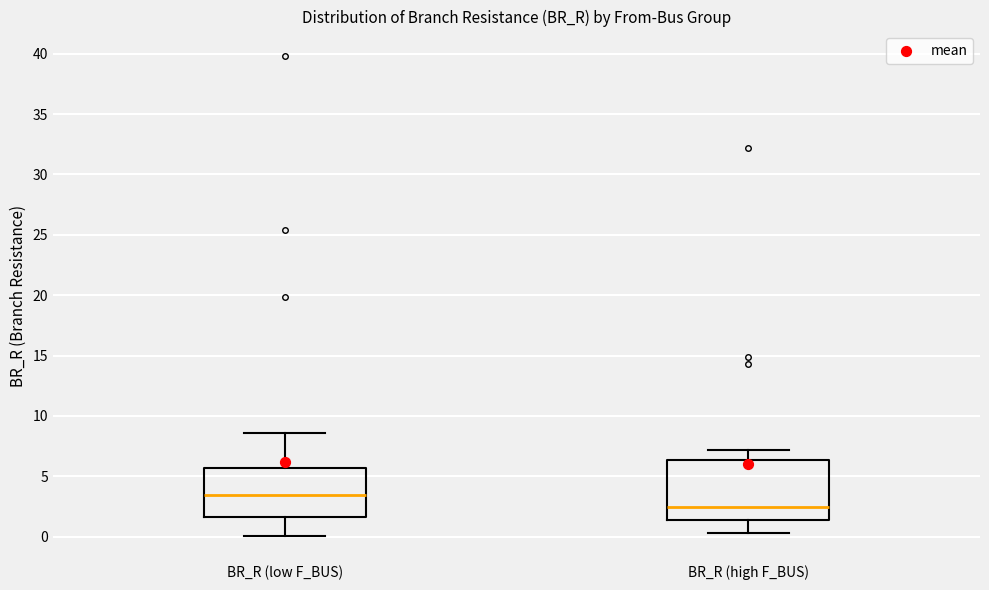

Reading left to right, transcribe this box plot: for each box, give where its median line is, the range the box spans, and where its two whiskers end, as read against the y-axis. The values are not printed on the chart, so give them approximately, as read against the axis.

BR_R (low F_BUS): median 3.5, box 1.5 to 5.5, whiskers 0.0 to 8.5
BR_R (high F_BUS): median 2.5, box 1.5 to 6.5, whiskers 0.5 to 7.0